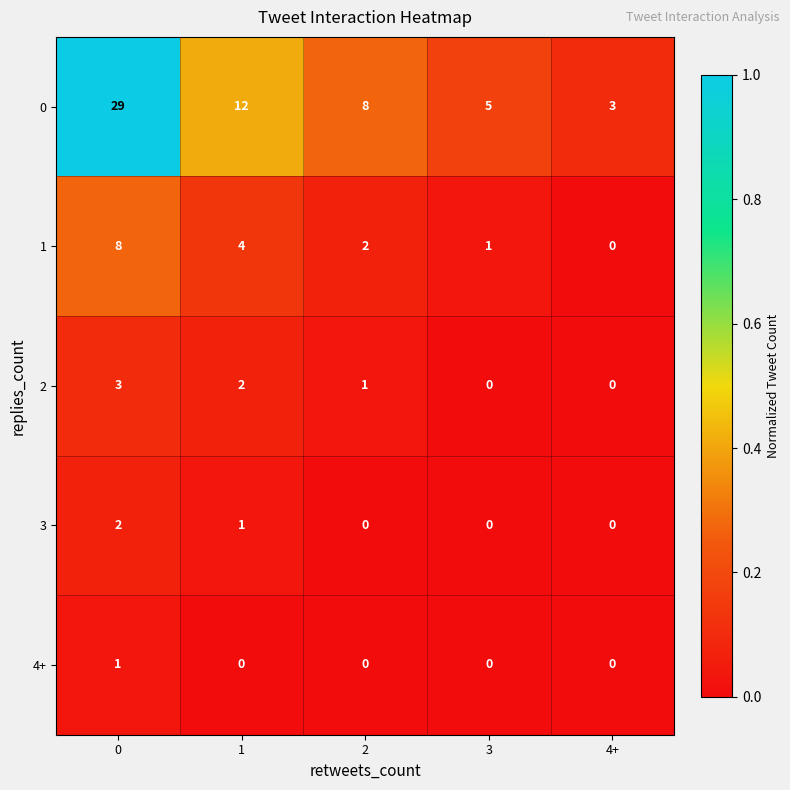

Reading left to right, what are all the values shown in this chart?

0: 29	12	8	5	3
1: 8	4	2	1	0
2: 3	2	1	0	0
3: 2	1	0	0	0
4+: 1	0	0	0	0